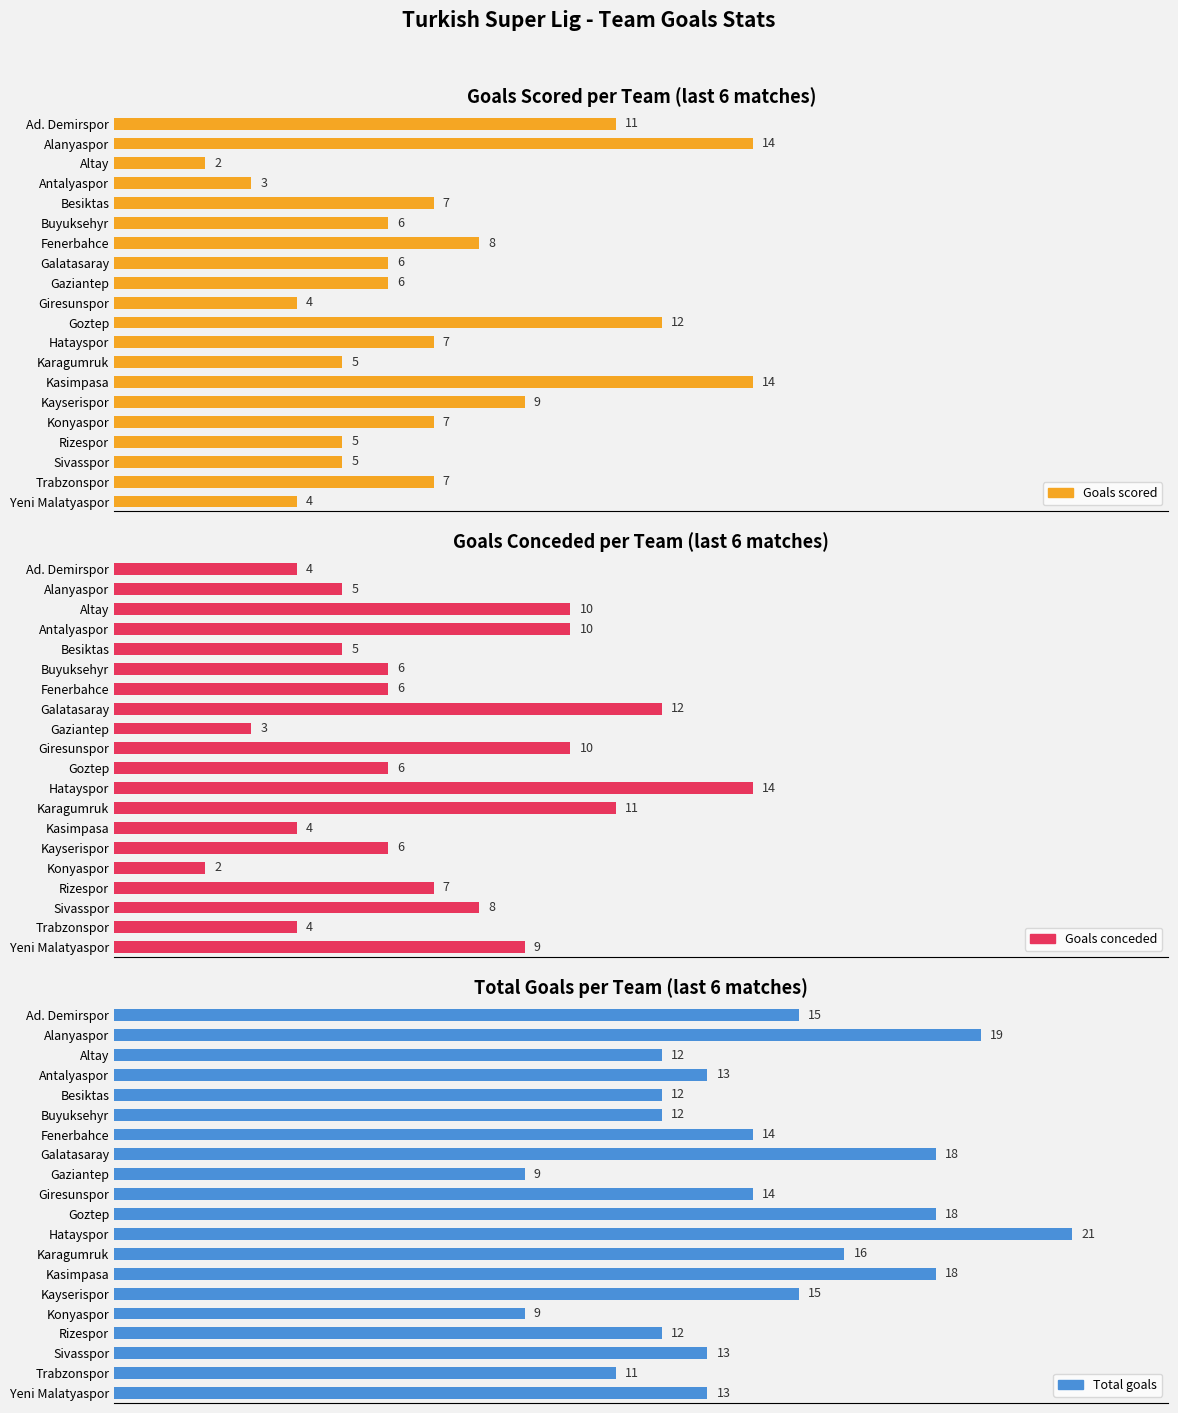

What is the spread (max minus min) of values at Giresunspor?

10